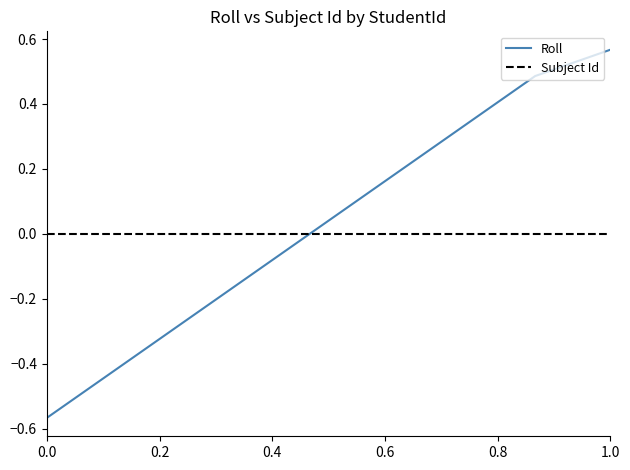

Rank the series by their maximum value, from lowest to highest.

Subject Id, Roll